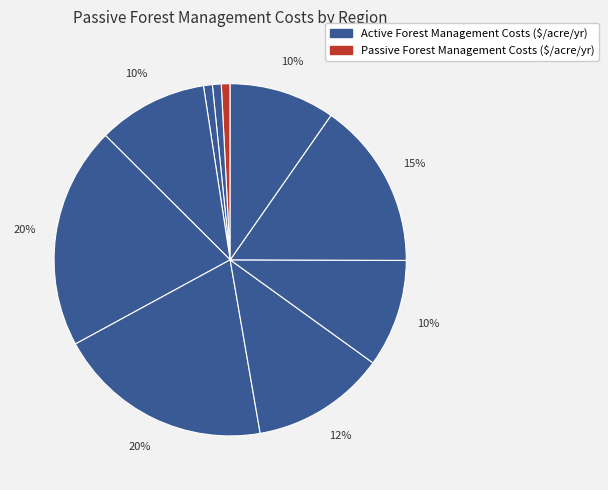

To the nearest percent, what is the difference between the largest and smallest slice percentages?

20%